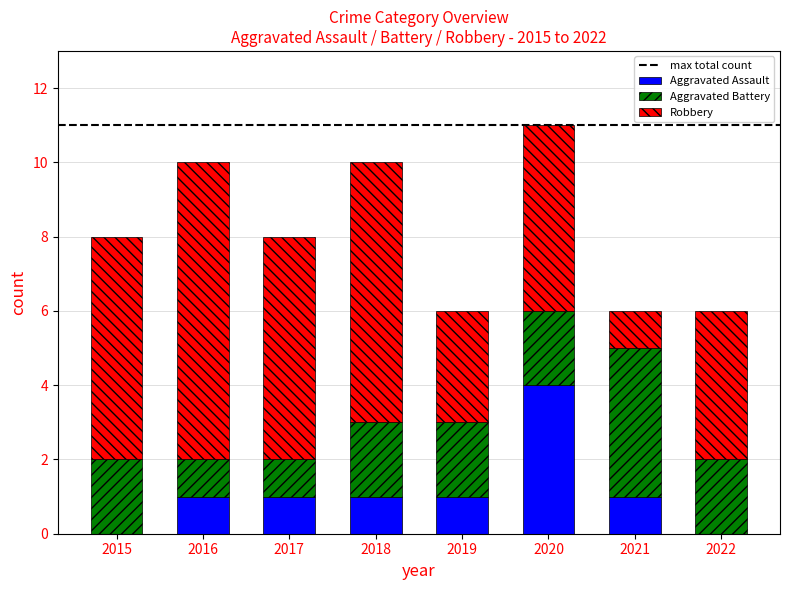

What is the total value across all series at 2018?

10